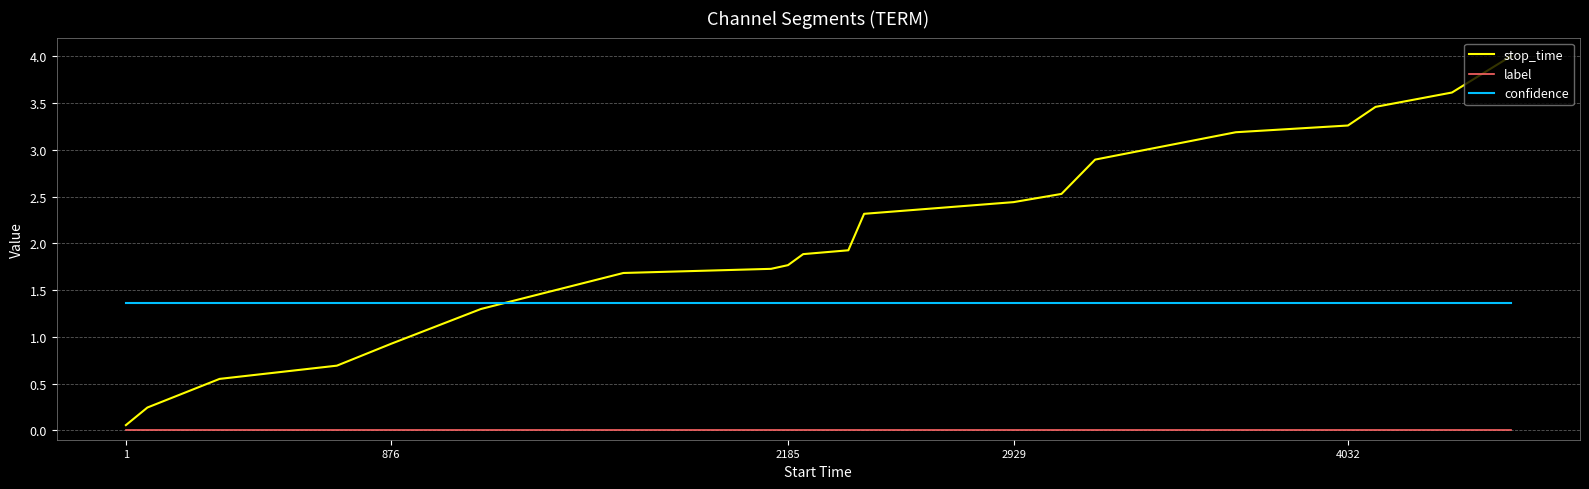

True or false: label and confidence cross at least once.

False